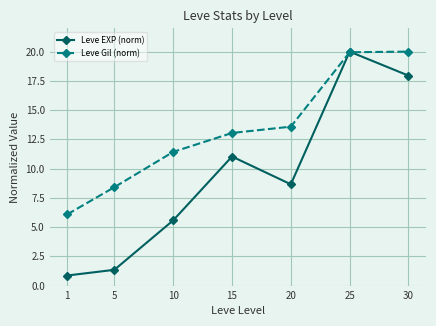

Where do Leve EXP (norm) and Leve Gil (norm) first cross each other?

20 and 25